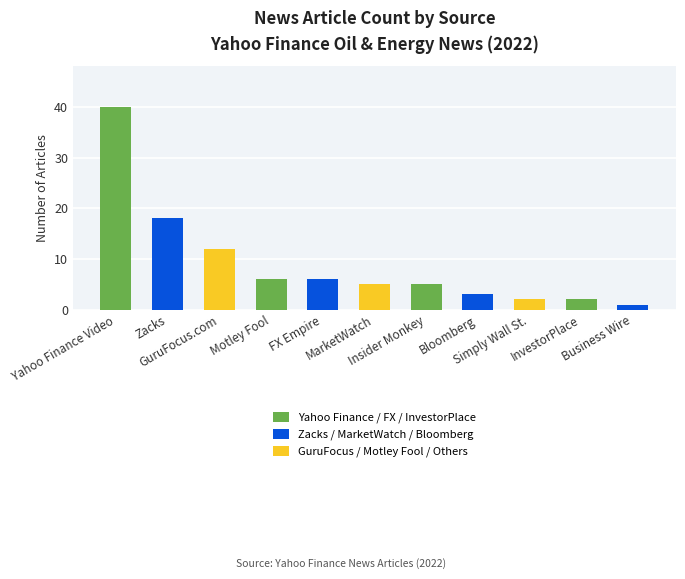

What is the sum of all values?

100